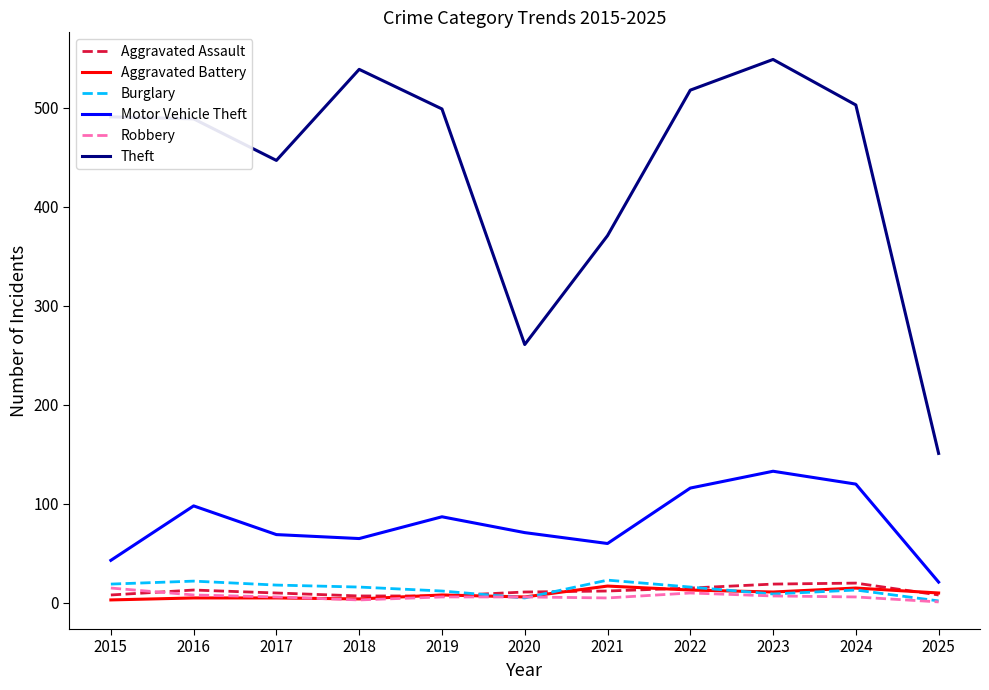

What is the lowest value of the Theft series?

151